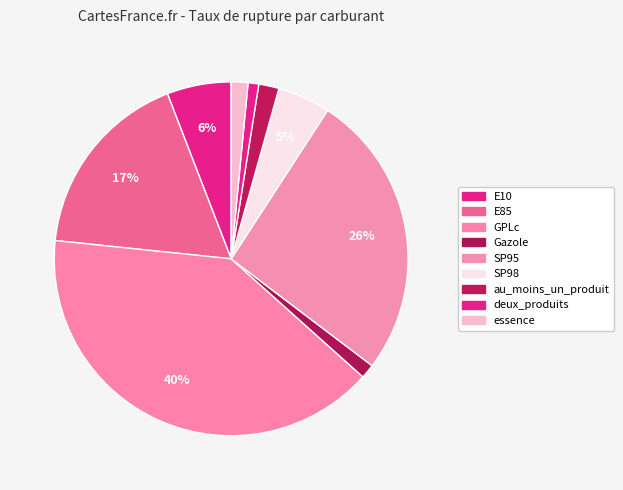

Is it true that Gazole is 1% of the pie?

True